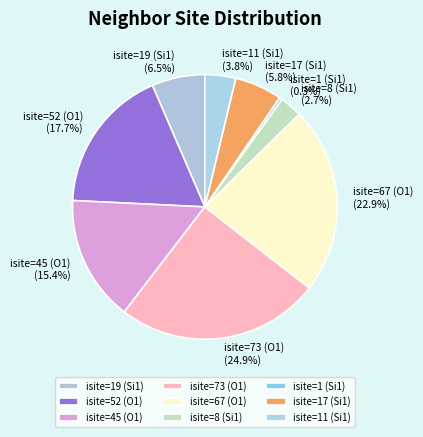

What percentage do isite=45 (O1) and isite=8 (Si1) together represent?

18.1%